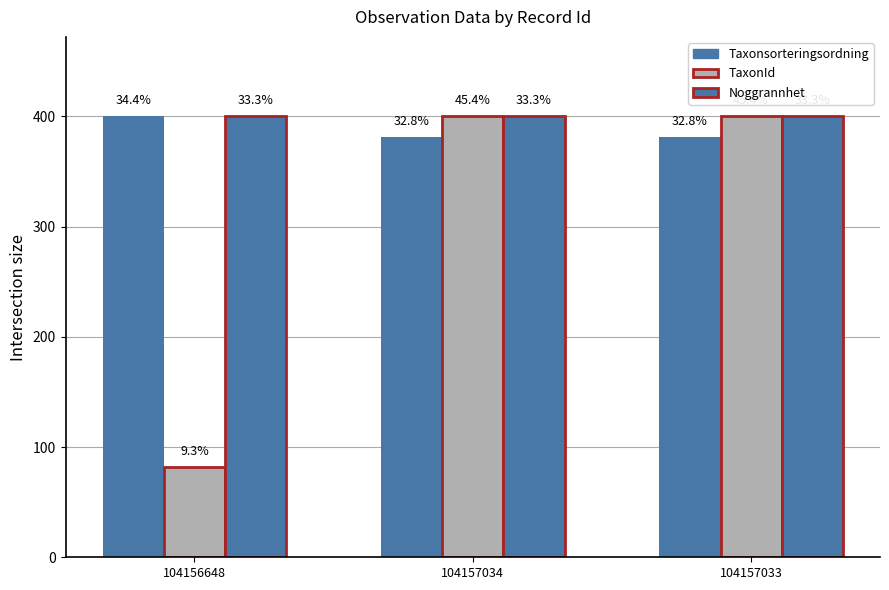

How many bars are there in total?

9